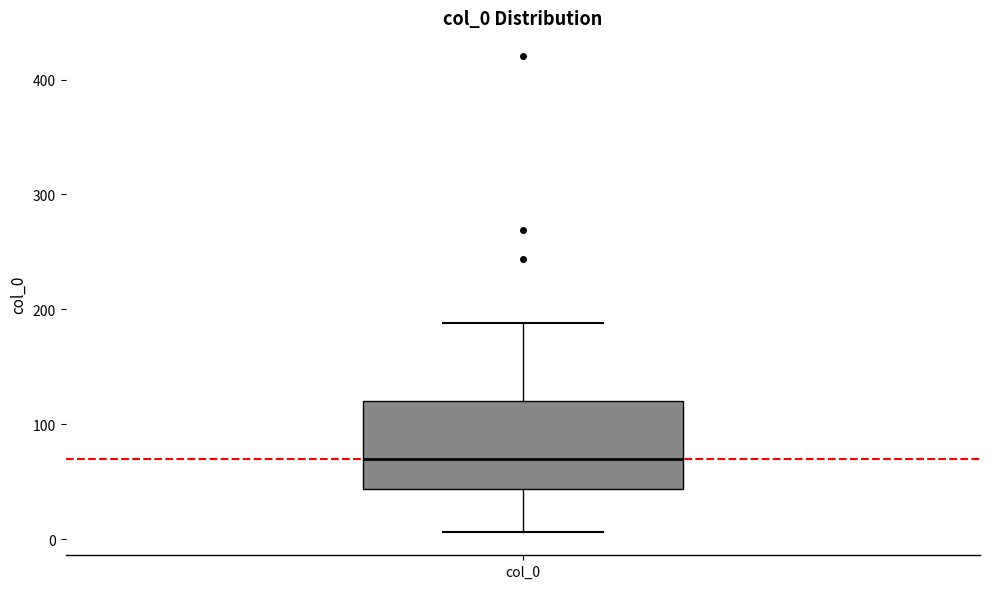

Read this box plot against the y-axis: the position of the median line, the range covered by the box, and the ends of both whiskers. The values are not printed on the chart, so give them approximately, as read against the axis.

median 70, box 40 to 120, whiskers 10 to 190